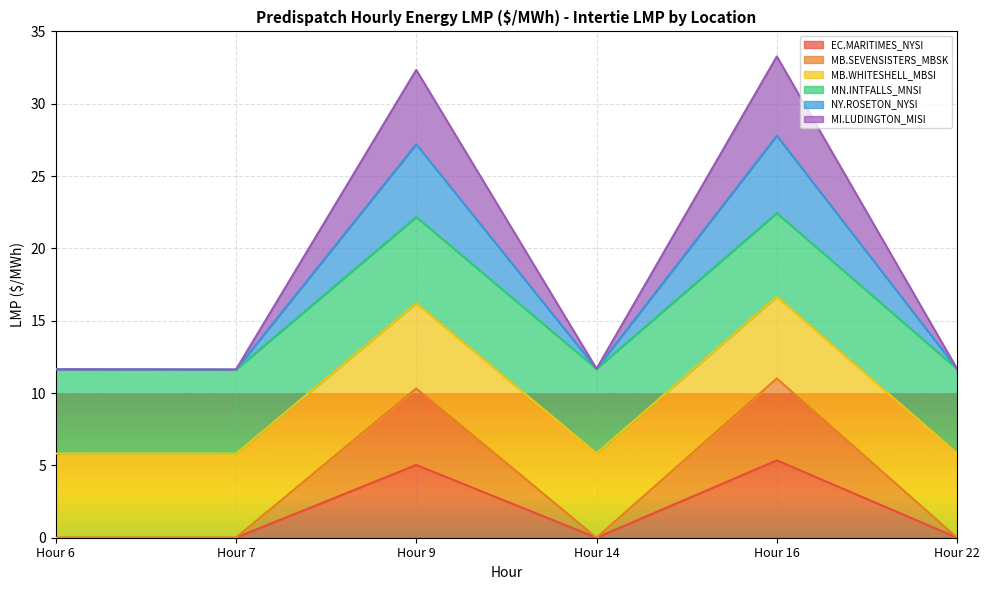

What is the maximum value shown in the chart?

33.3